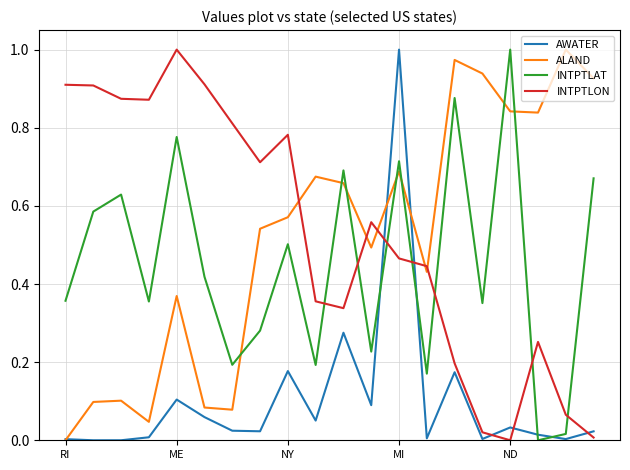

True or false: INTPTLON and INTPTLAT intersect in this chart.

True